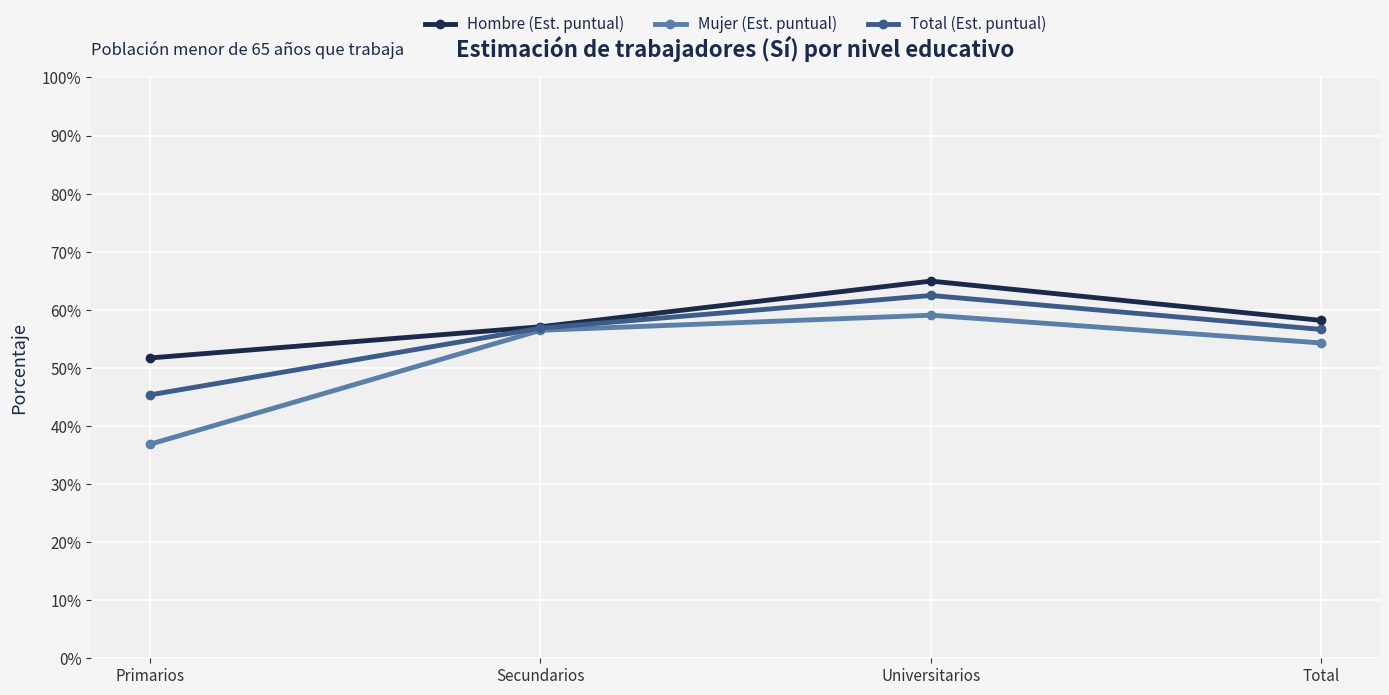

What is the average value of the Total (Est. puntual) series?

0.6